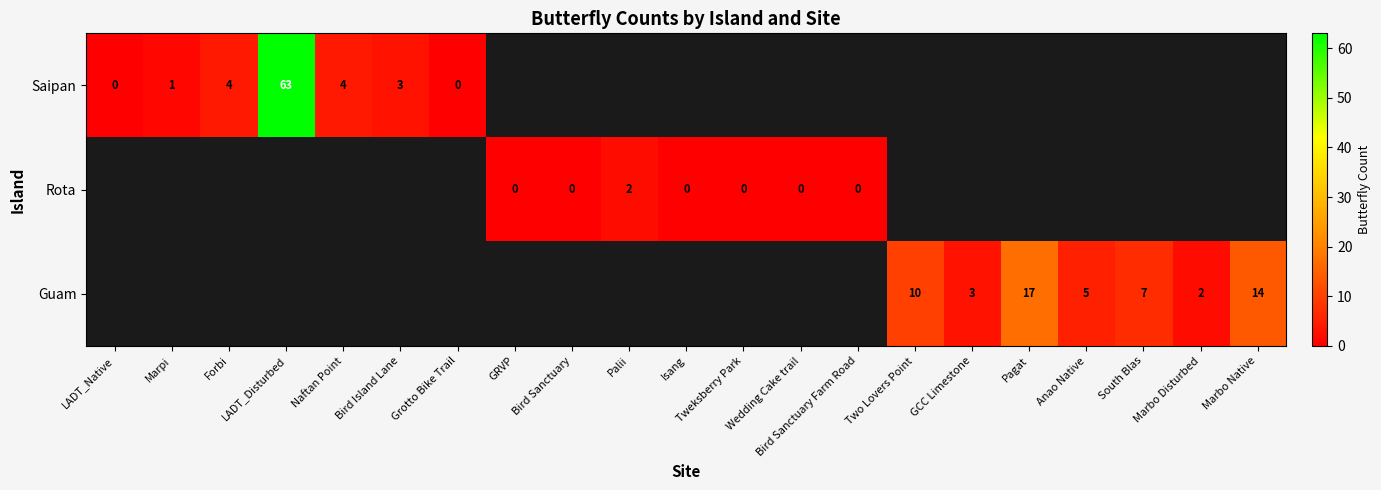

Count the number of categories in the chart.

21